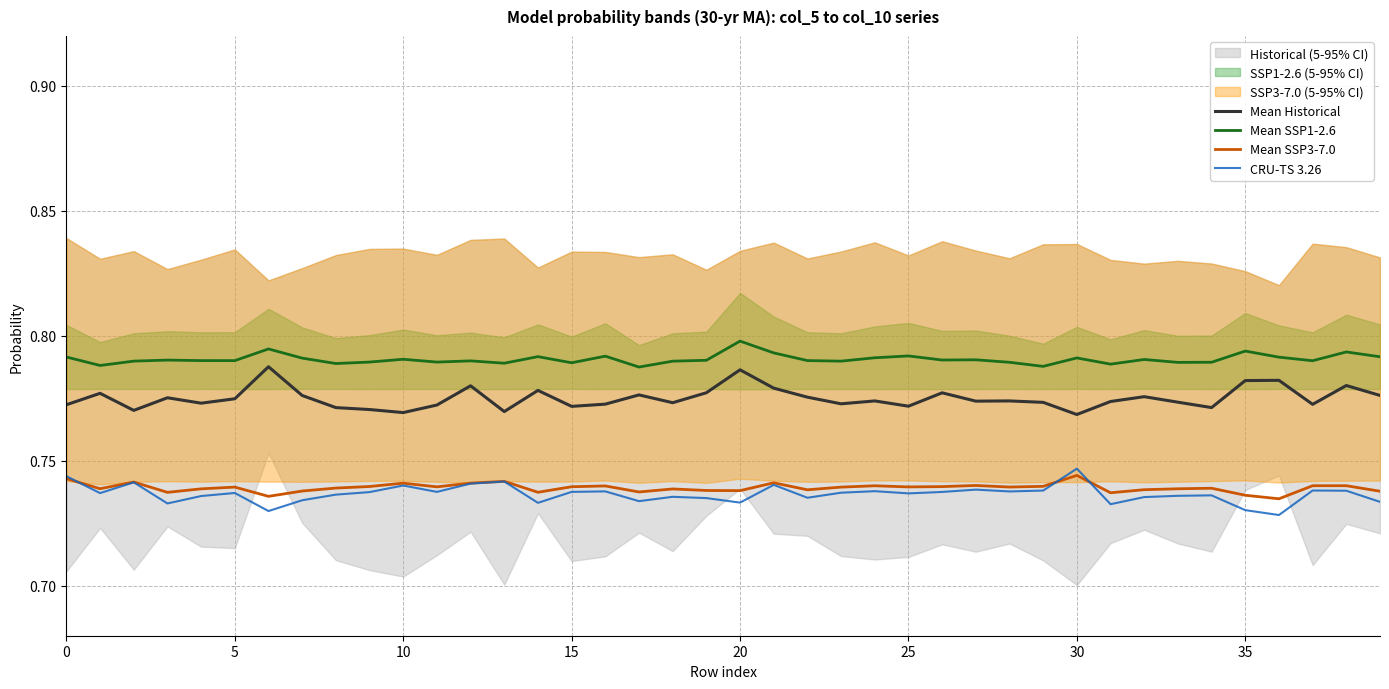

Read the CRU-TS 3.26 value at 37.

0.7